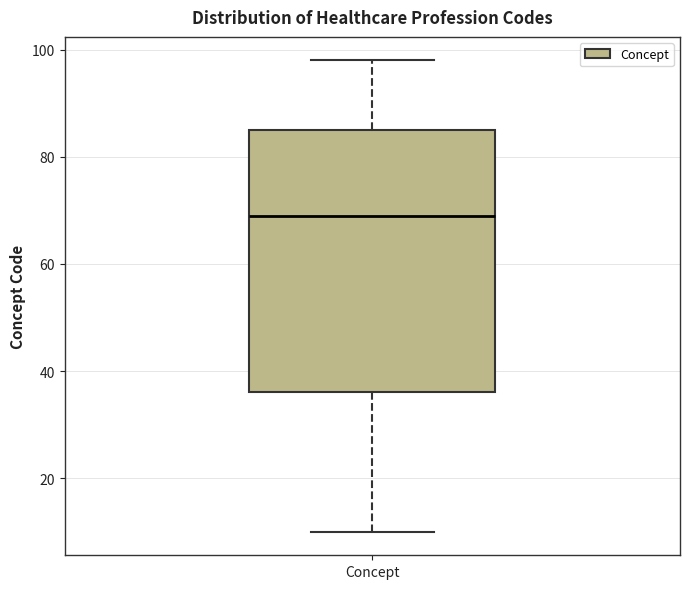

Transcribe this box plot: give where the median line is, the range the box spans, and where the two whiskers end, as read against the y-axis. The values are not printed on the chart, so give them approximately, as read against the axis.

median 70, box 36 to 86, whiskers 10 to 98